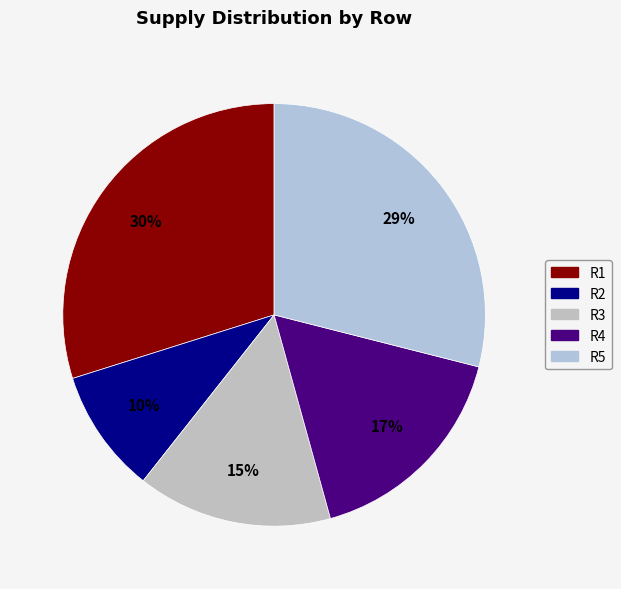

Is it true that R2 is 10% of the pie?

True